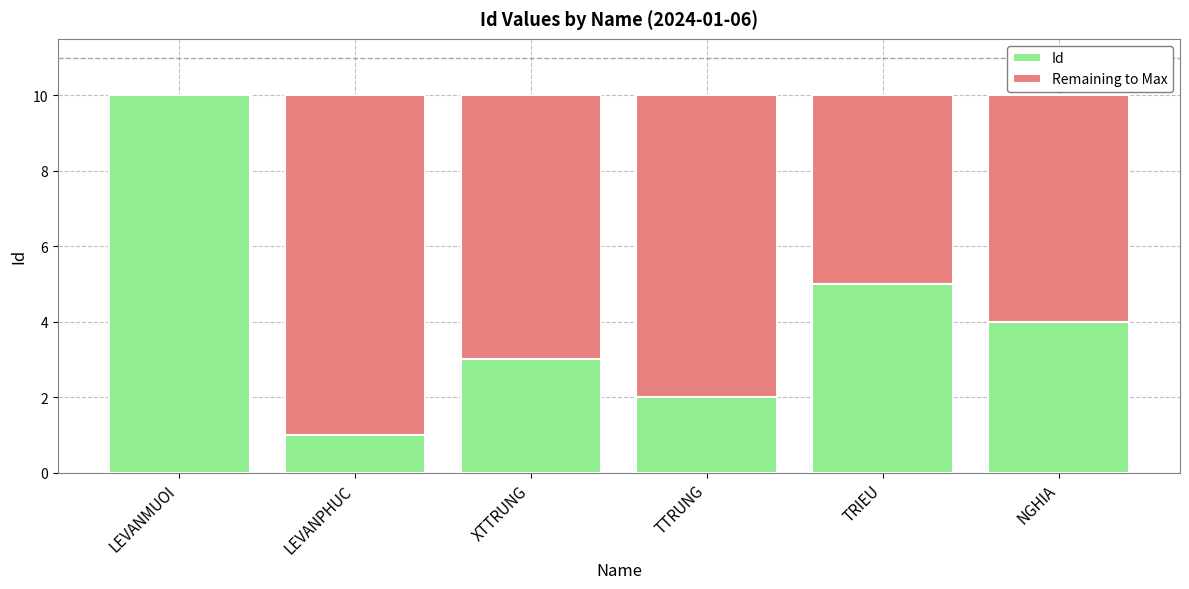

What is the maximum value for Id?

10